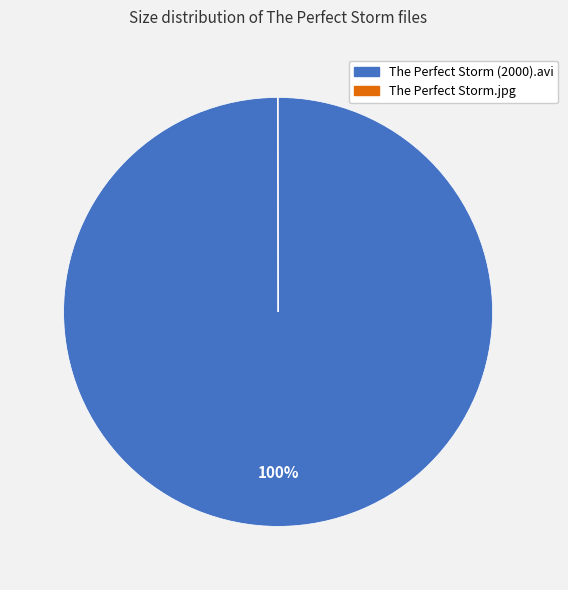

To the nearest percent, what is the average slice percentage?

50%